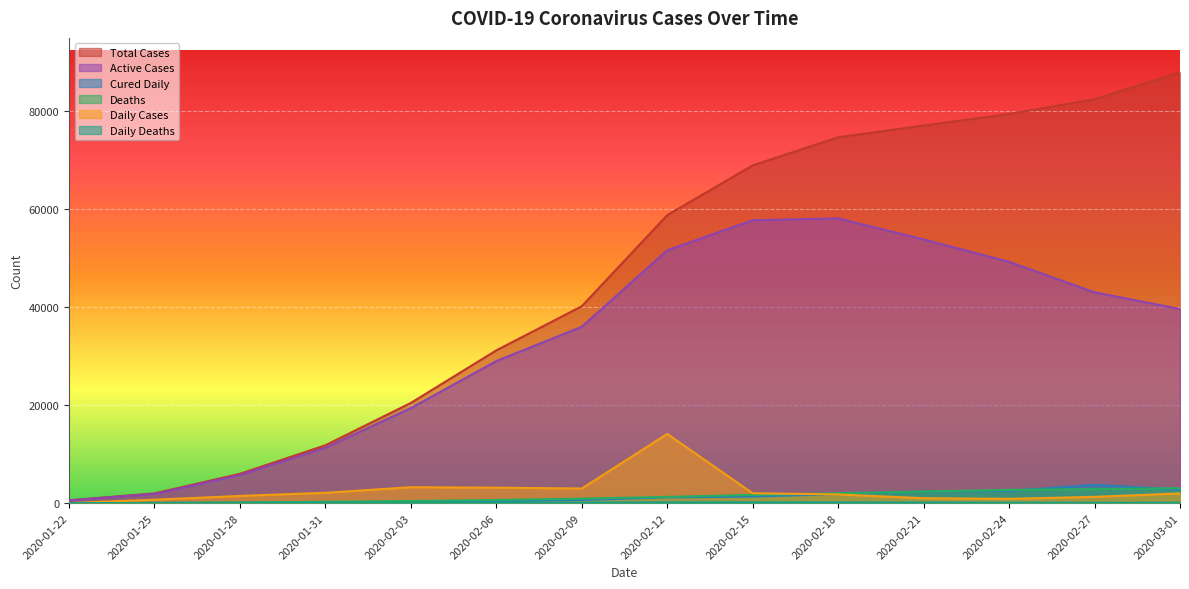

What is the sum of the Daily Cases values at 2020-02-18 and 2020-02-24?

2636